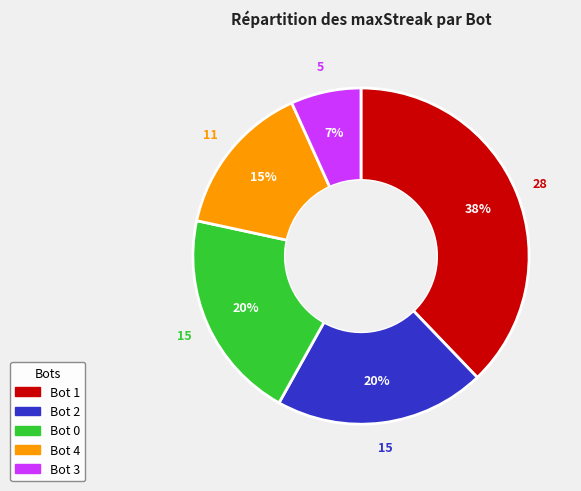

To the nearest percent, what is the average slice percentage?

20%